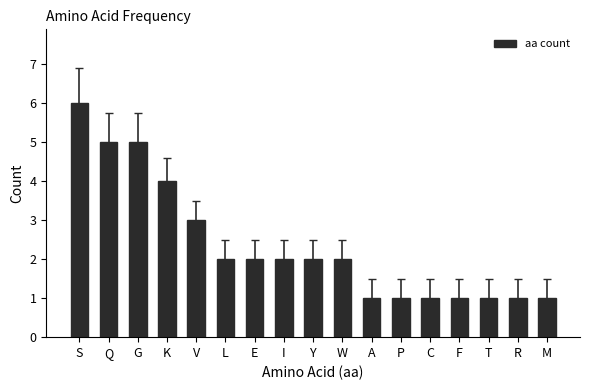

What is the approximate value at T?

1